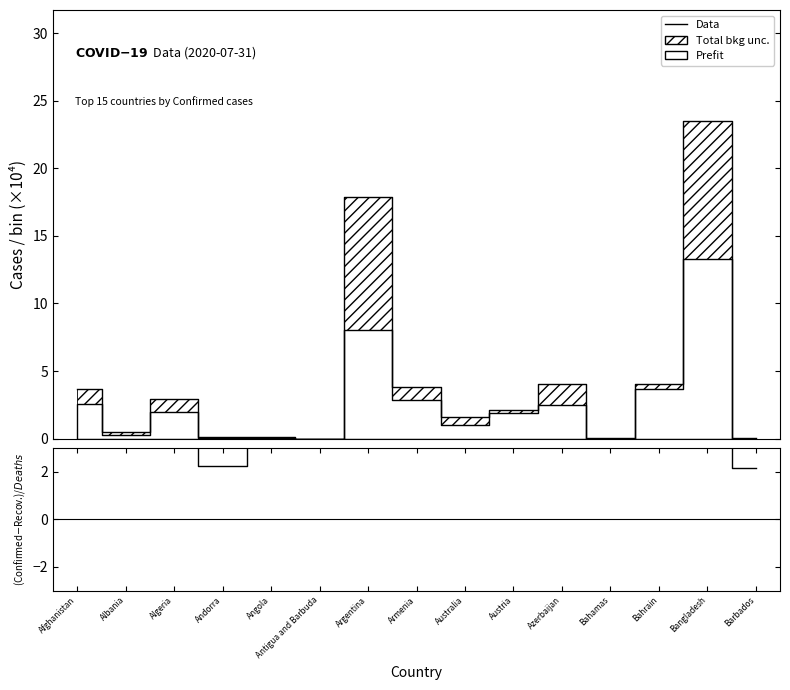

Is it true that Data equals 0.8 at Australia?

False